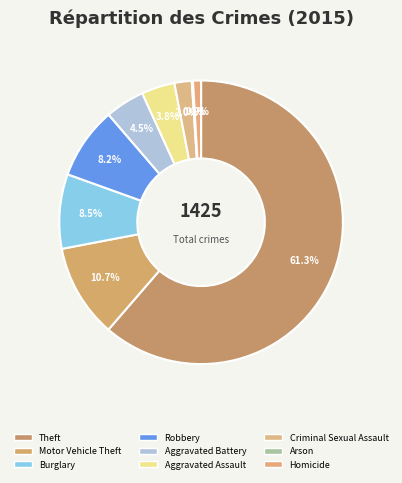

To the nearest percent, what is the difference between the Burglary and Theft slice percentages?

53%